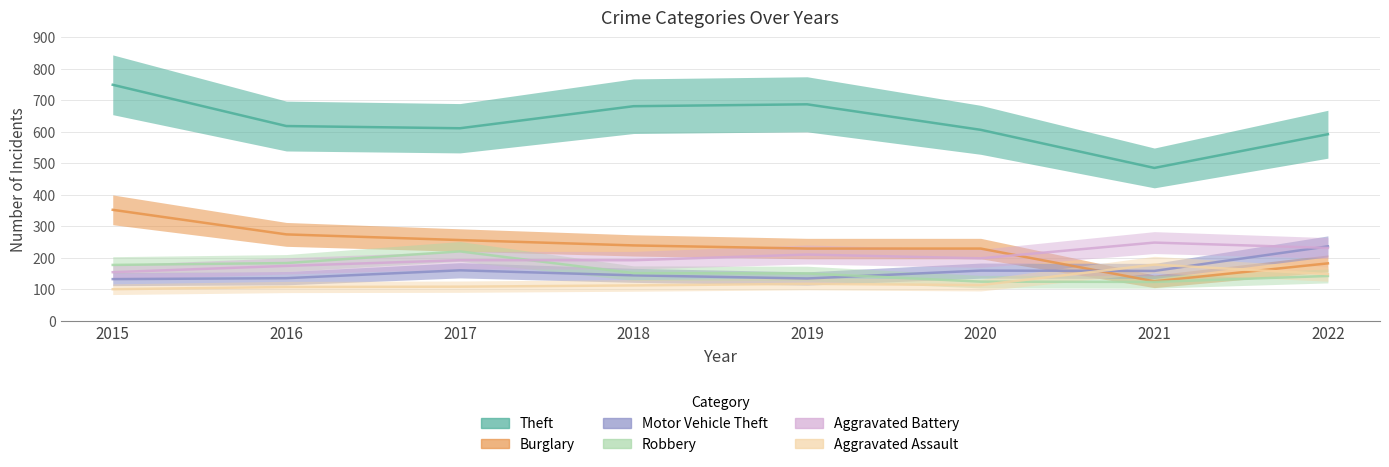

Which series changed the most between 2015 and 2020?

Theft